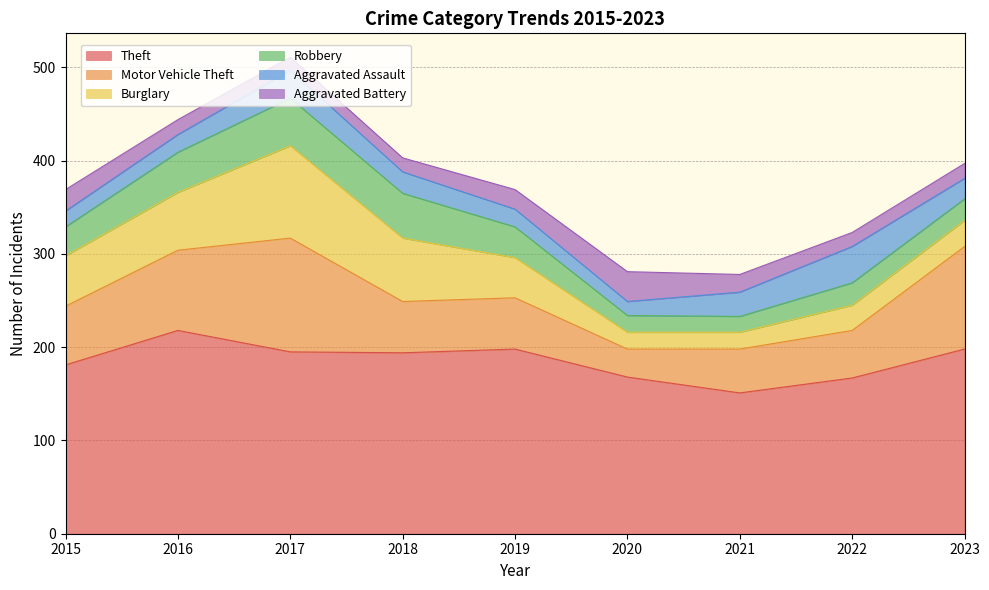

What is the highest value of the Burglary series?

99